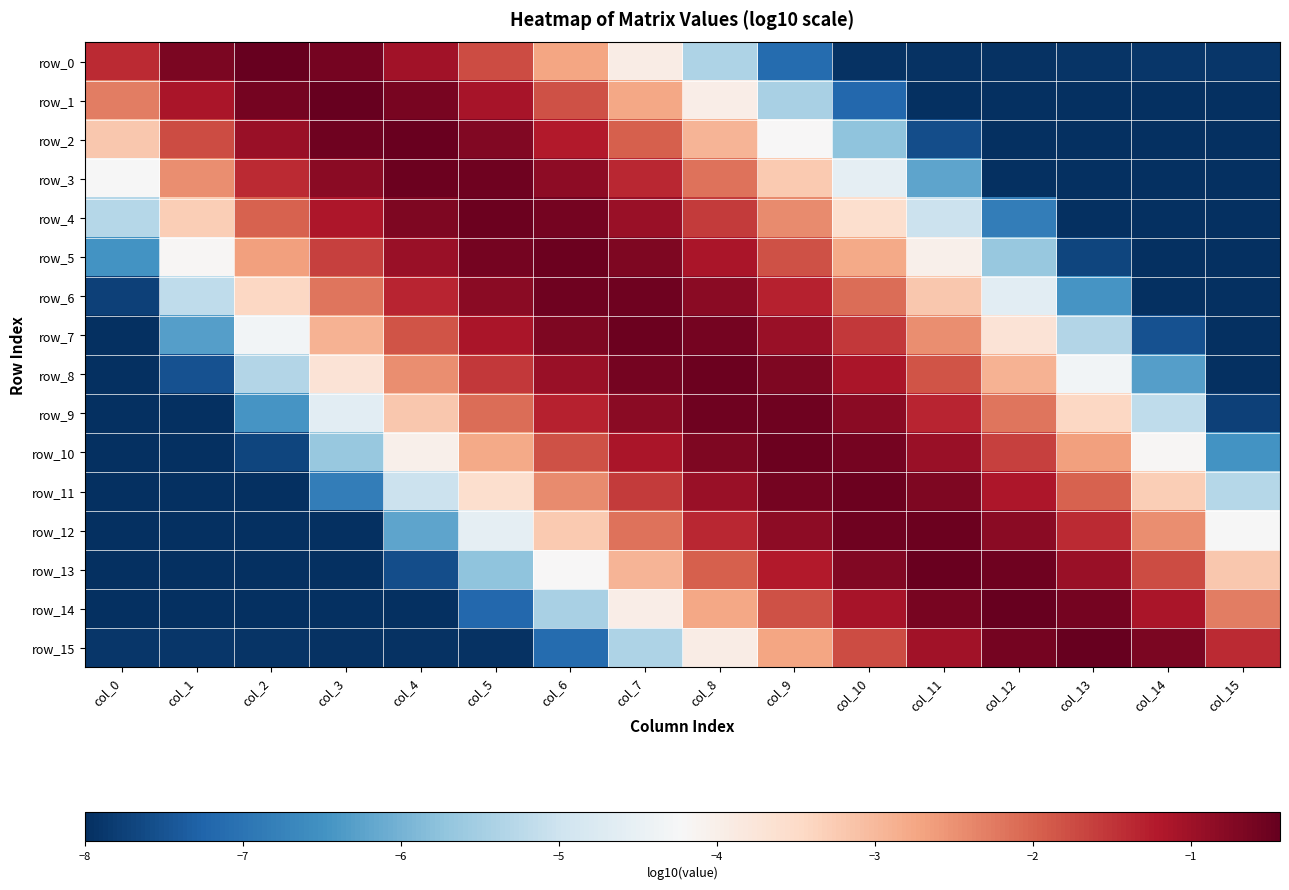

The value of row_3 at col_13 is -8.0. True or false?

True